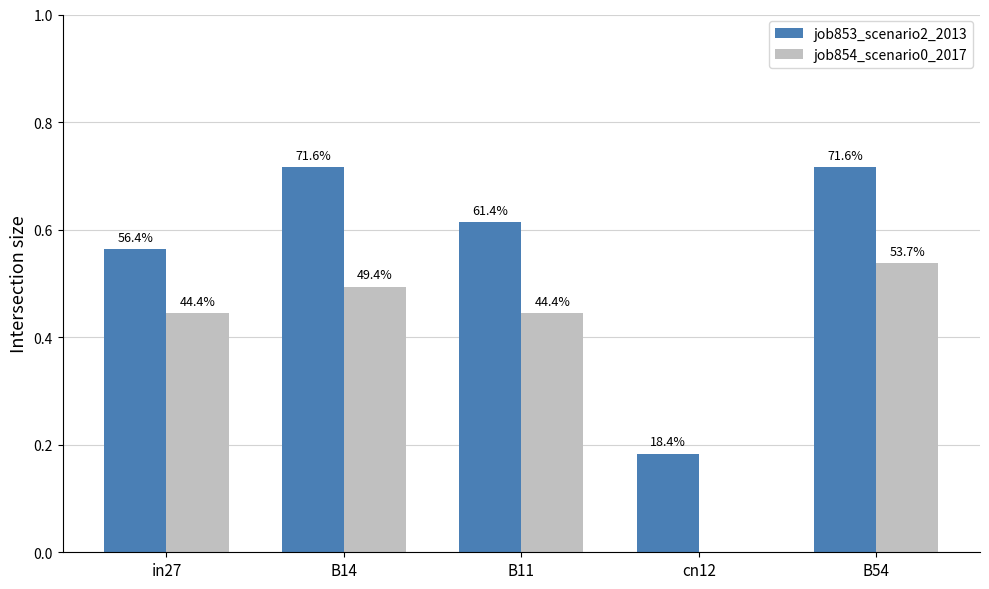

What is the total value across all series at B14?

1.2